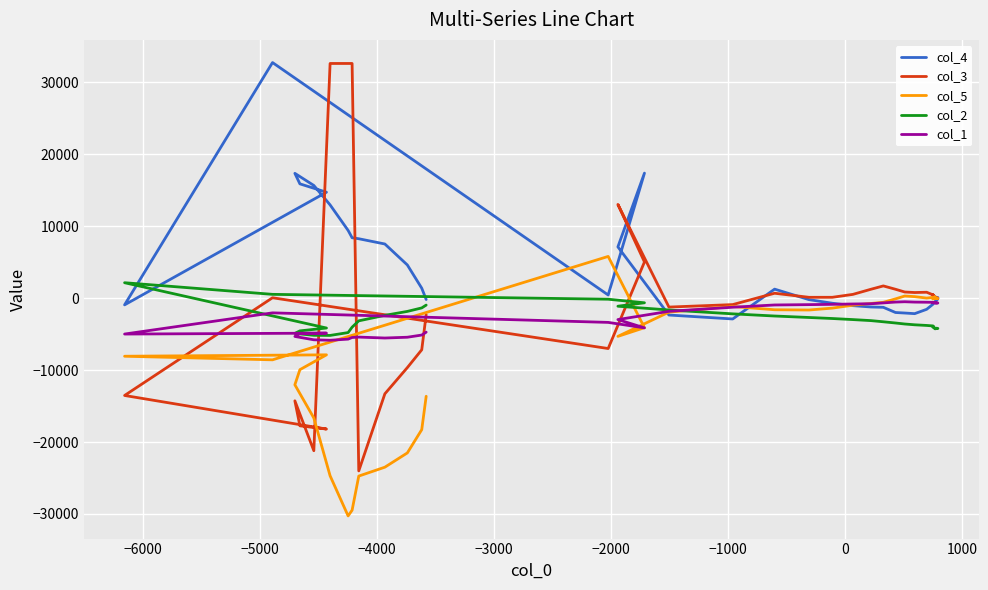

What is the greatest value displayed?

32757